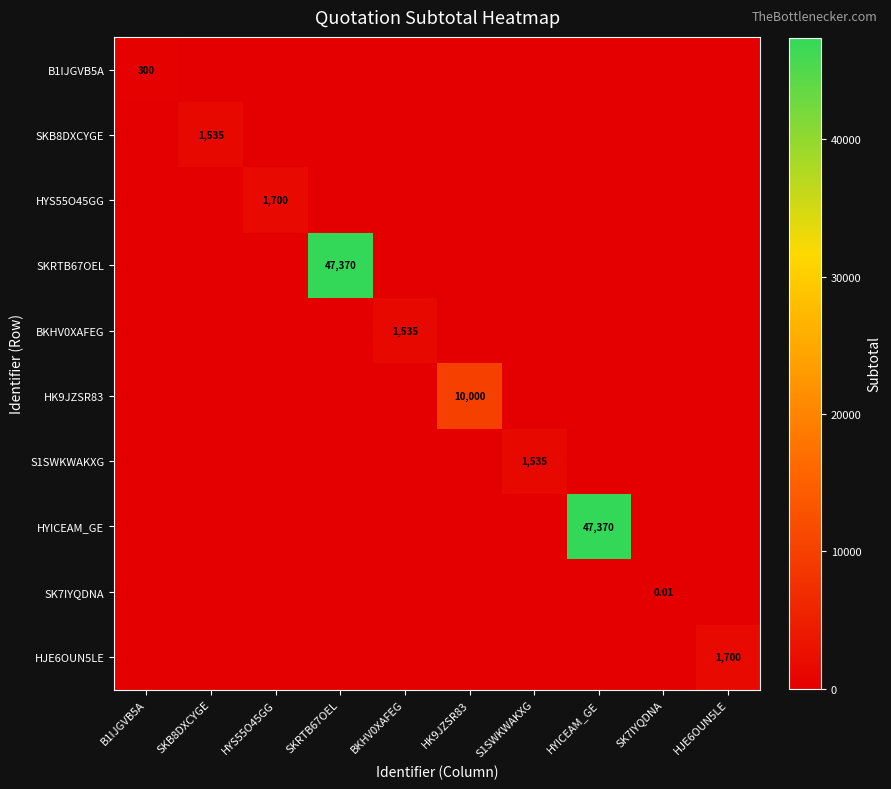

Is it true that SKB8DXCYGE equals 0.0 at B1IJGVB5A?

True